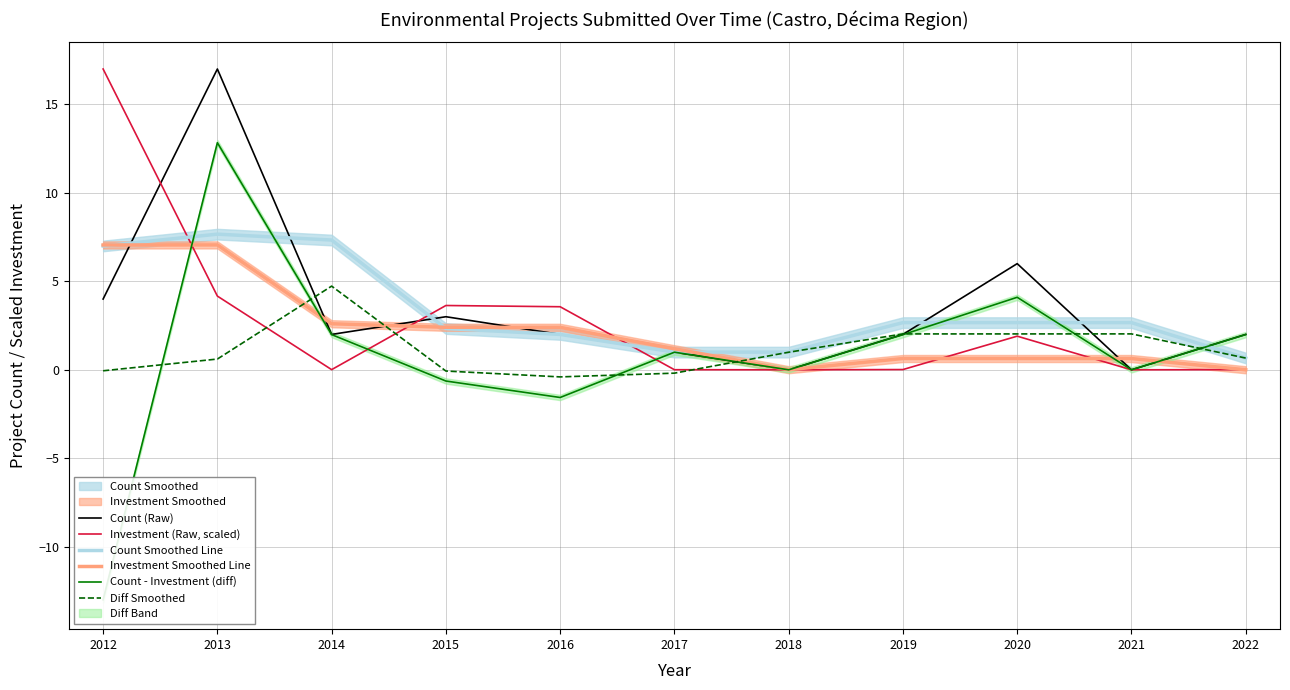

Rank the series by their maximum value, from lowest to highest.

Diff Smoothed, Investment Smoothed Line, Count Smoothed Line, Count - Investment (diff), Count (Raw), Investment (Raw, scaled)